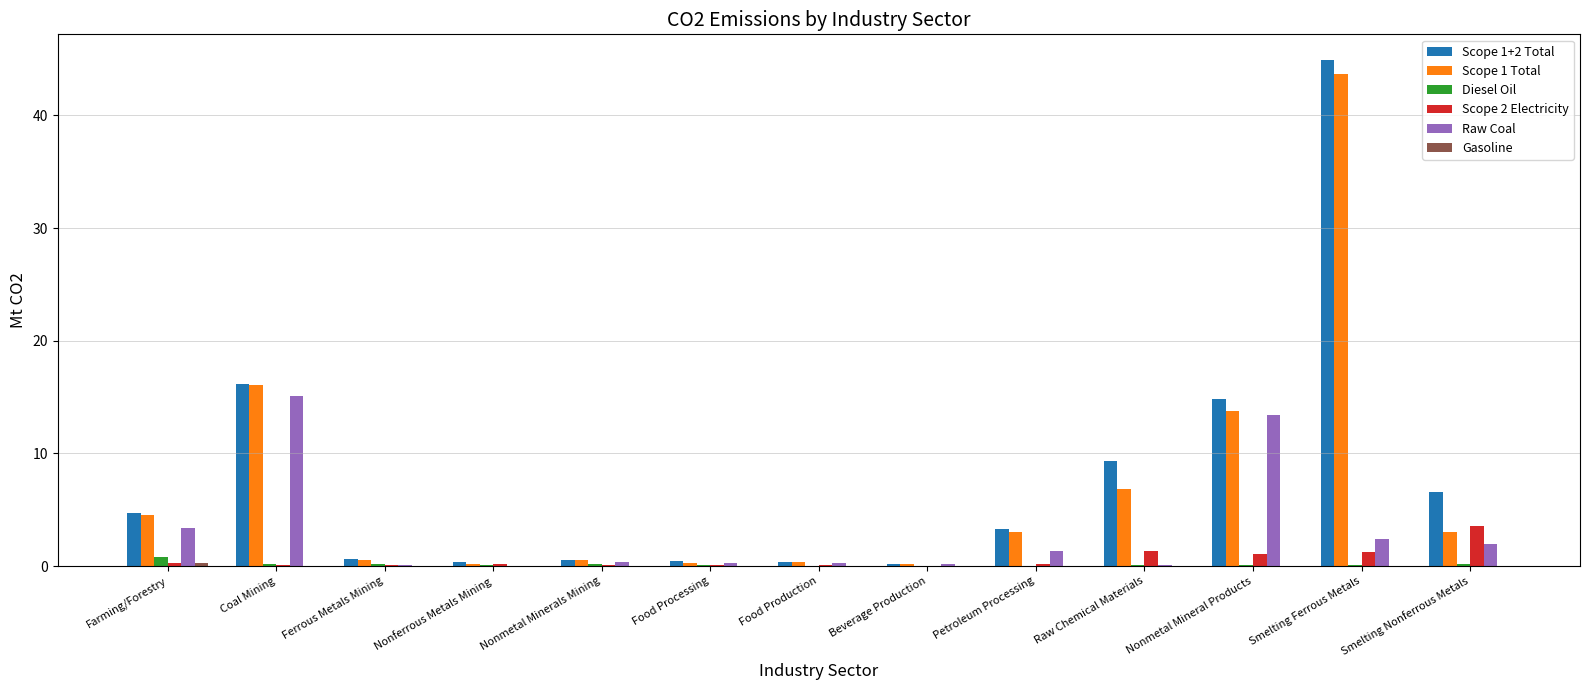

How many series are shown in this chart?

6